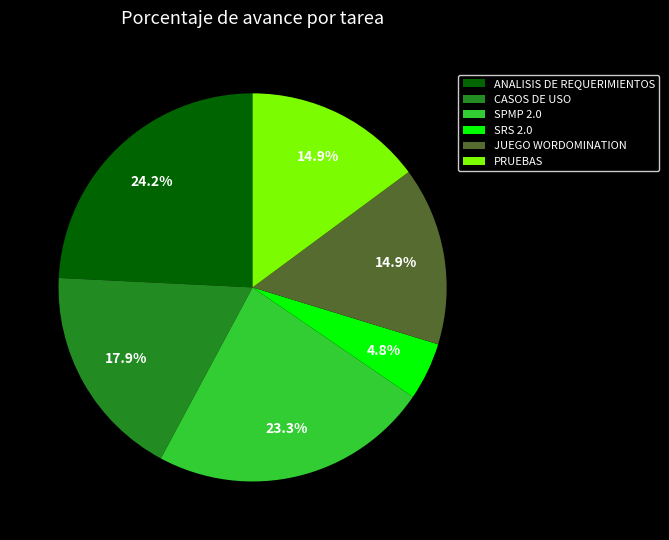

To the nearest percent, what portion does SPMP 2.0 represent?

23%